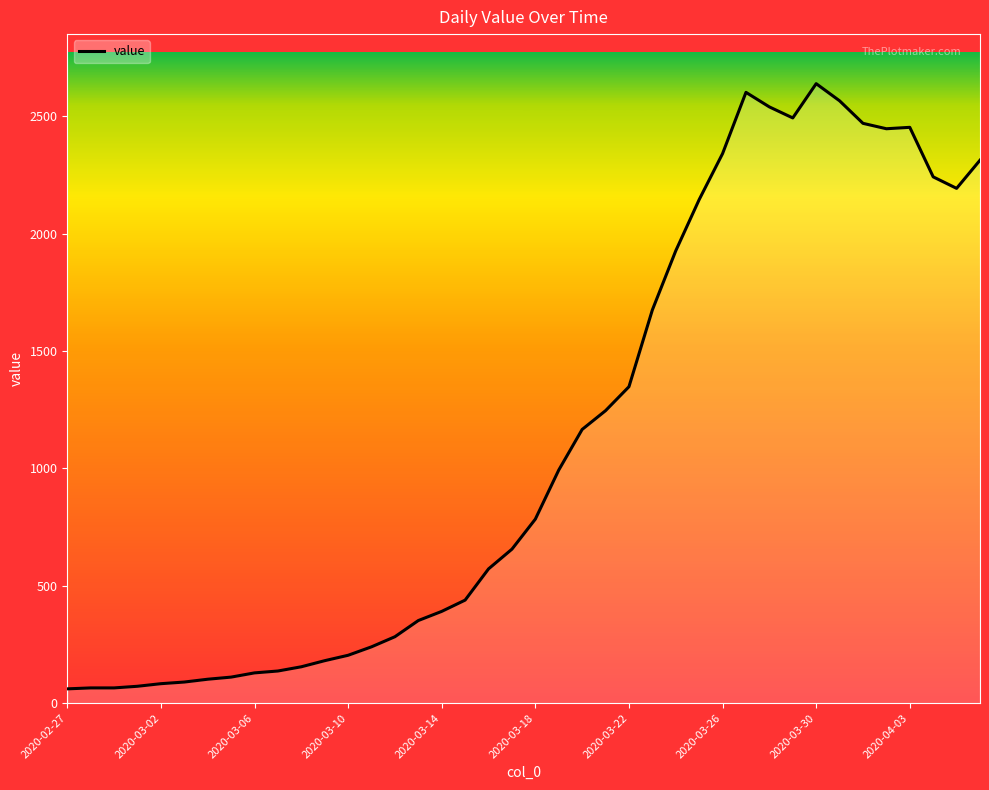

What is the difference between the maximum and minimum values?

2578